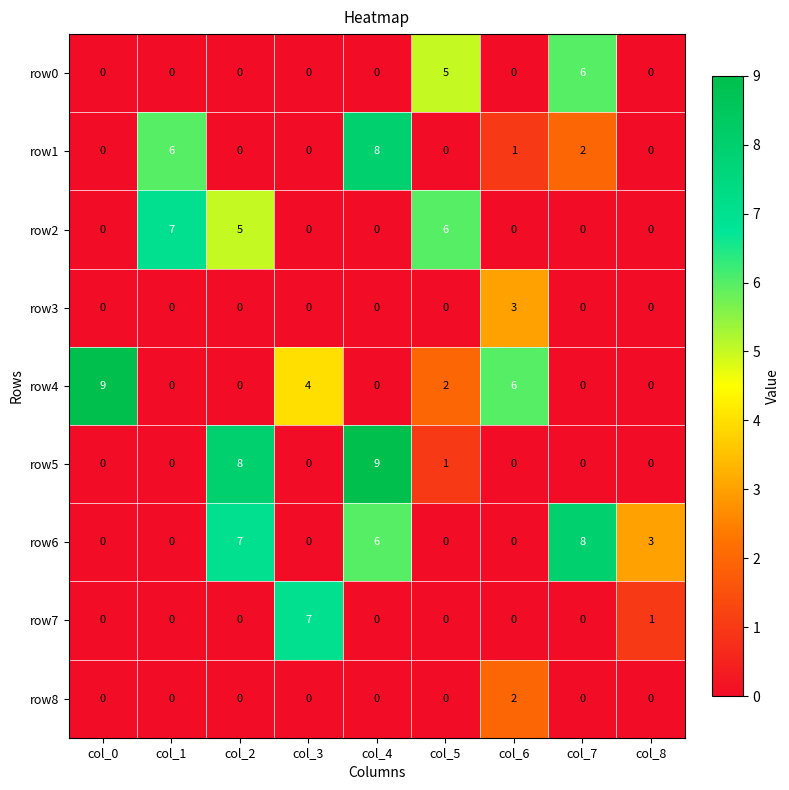

How many distinct data groups are displayed?

9